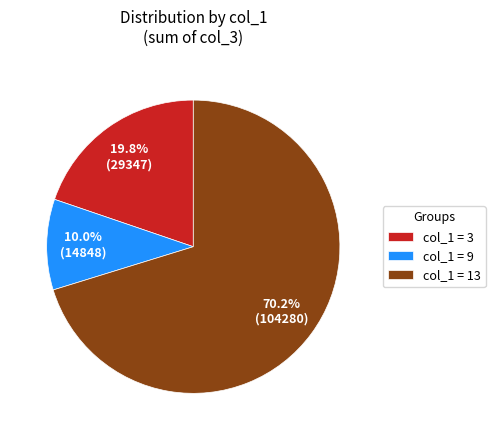

Which category has the smallest portion of the pie?

col_1 = 9